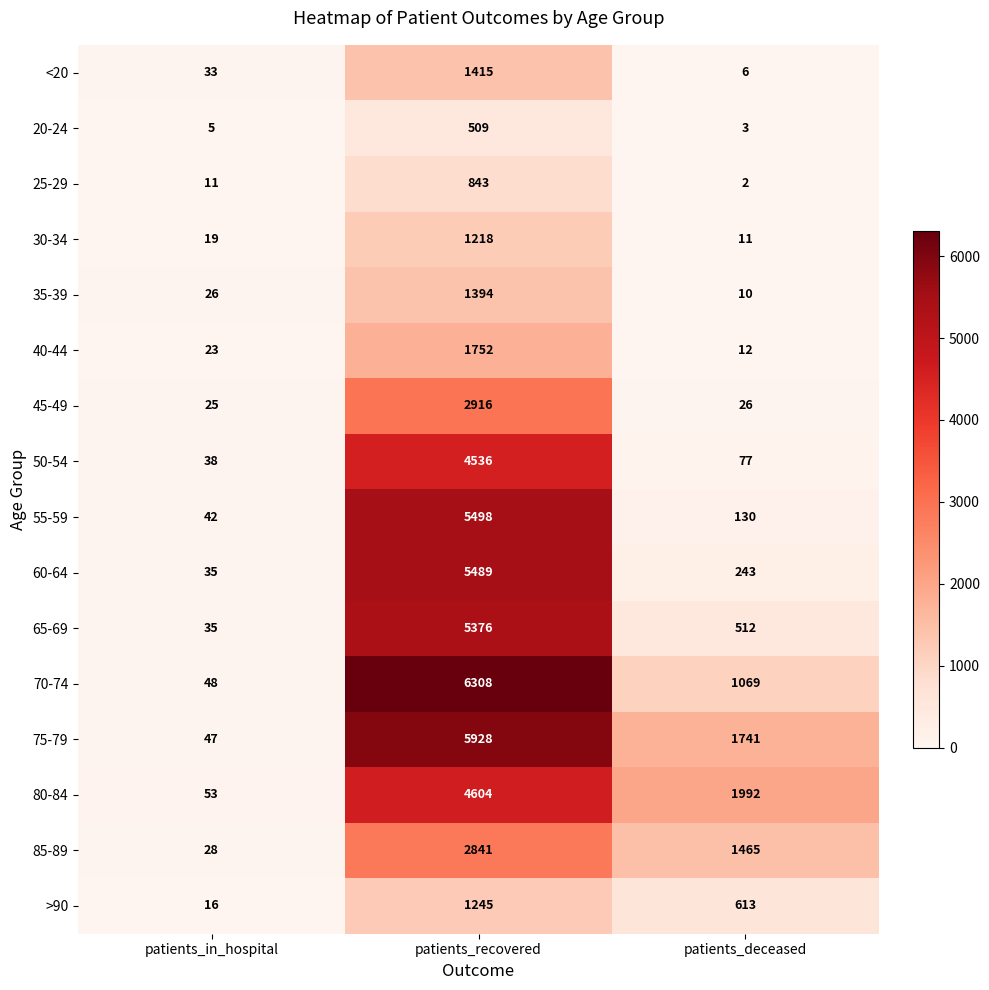

At which category is the sum across all series the highest?

patients_recovered